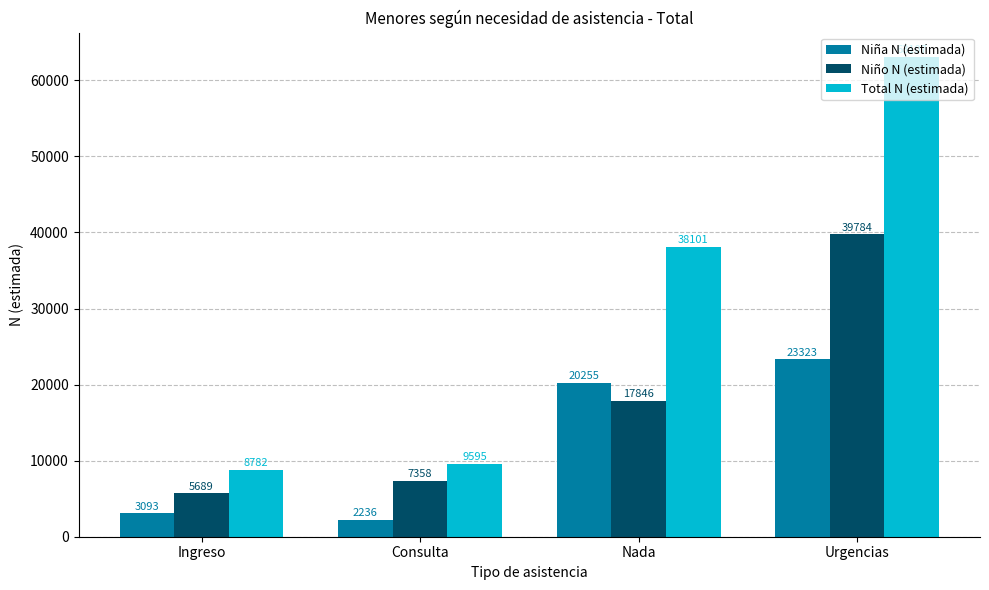

How many bars are there in total?

12